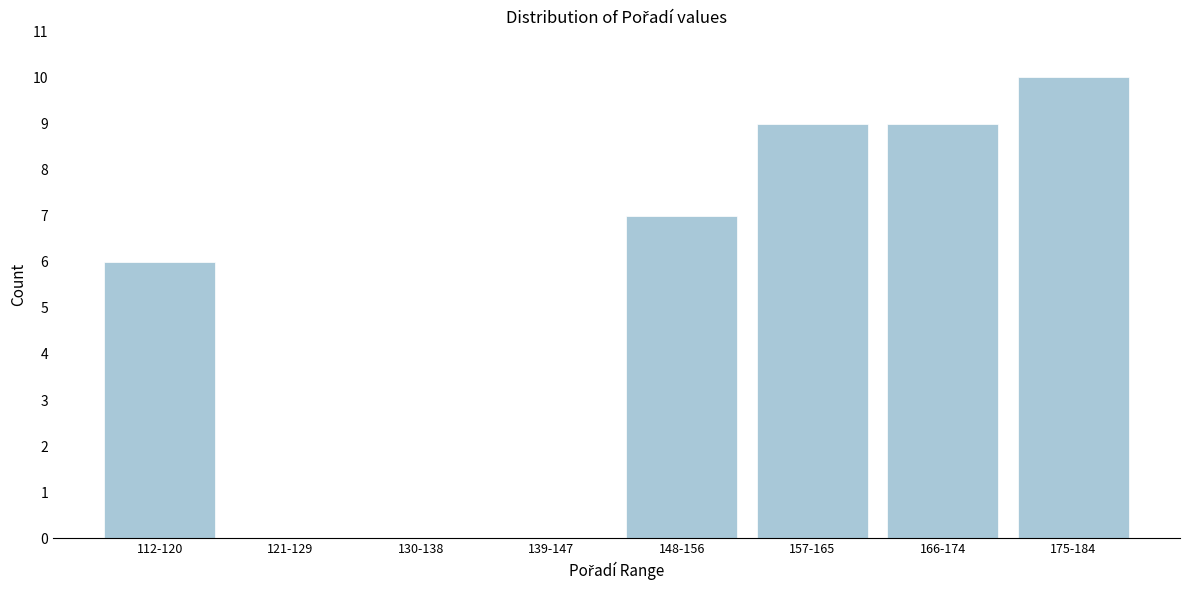

Reading left to right, transcribe all the data shown in this chart.

112-120=6	121-129=0	130-138=0	139-147=0	148-156=7	157-165=9	166-174=9	175-184=10